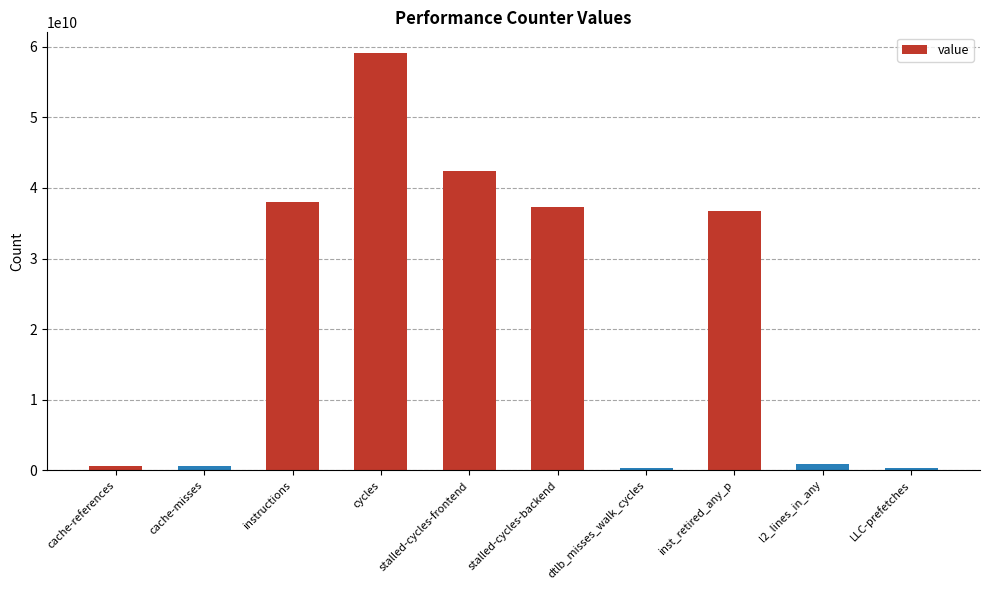

What is the change in value from l2_lines_in_any to LLC-prefetches?

-569551251